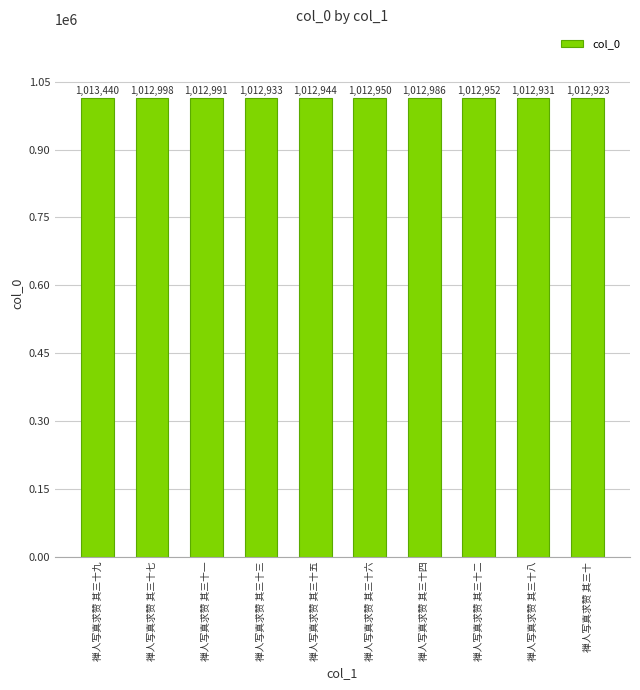

The value at 禅人写真求赞 其三十 is 1012923. True or false?

True